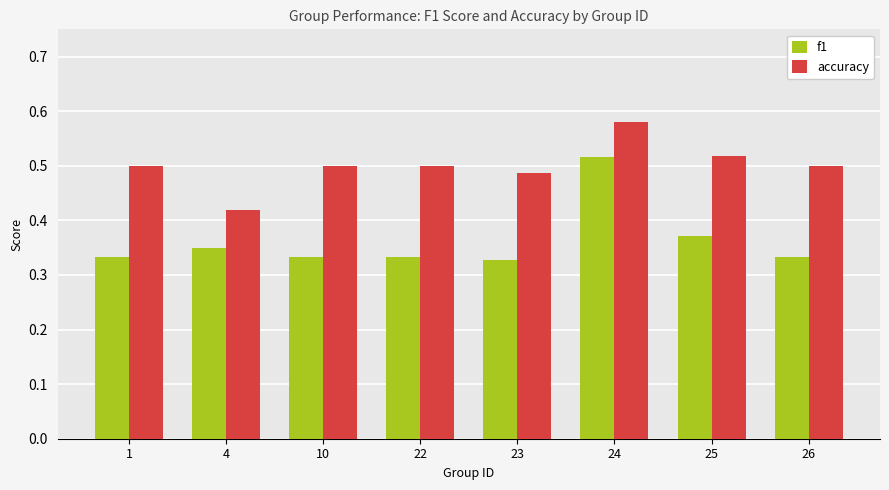

True or false: f1 has a value of 0.5 at 24.

True